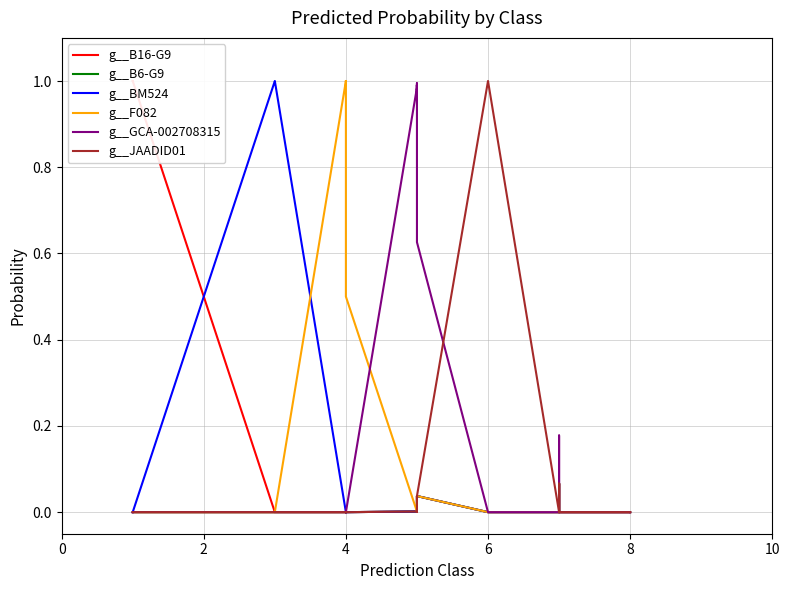

True or false: g__F082 and g__GCA-002708315 intersect in this chart.

True